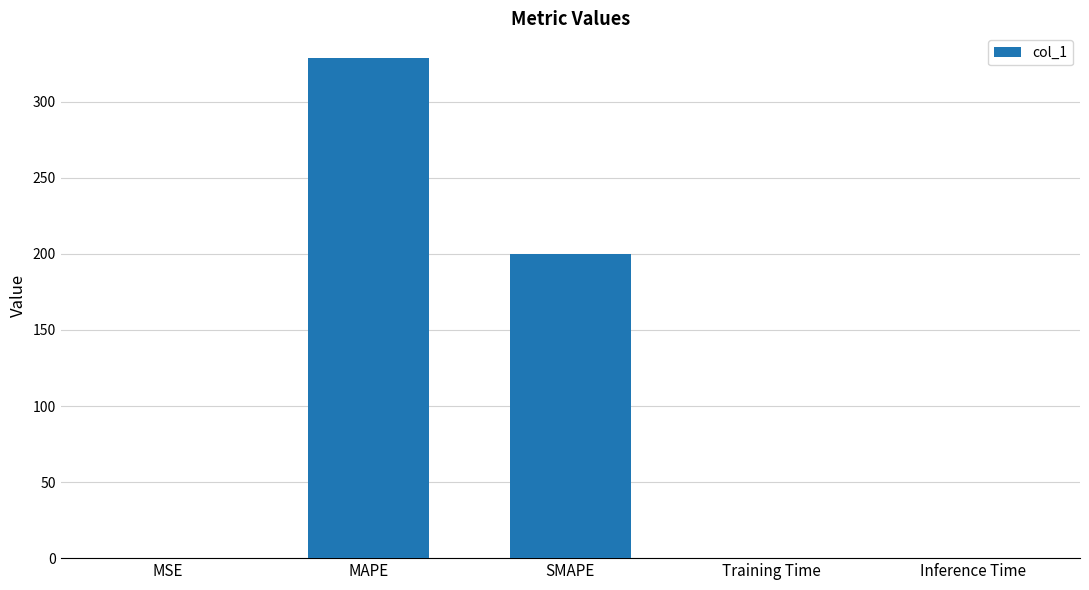

The value at SMAPE is 200.0. True or false?

True